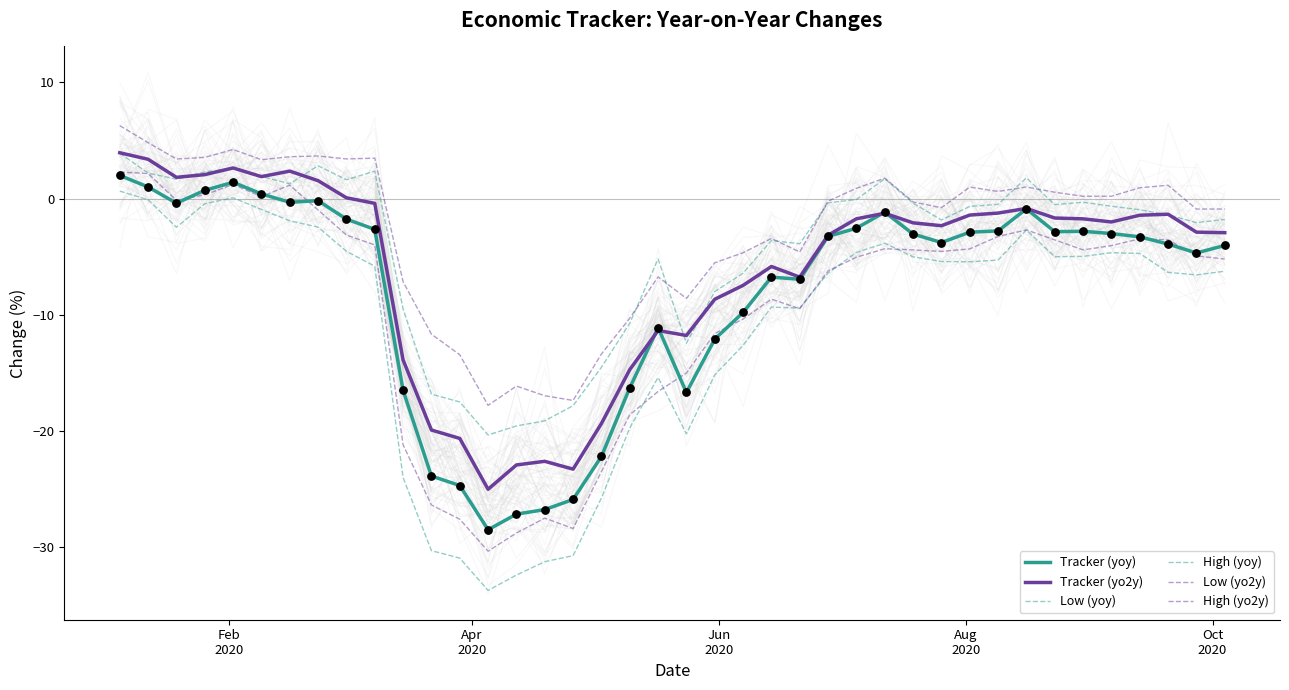

At which category is the sum across all series the highest?

Feb
2020